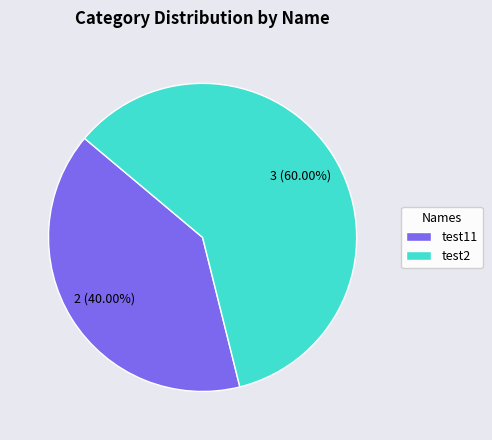

Rank the categories by value from lowest to highest.

test11, test2